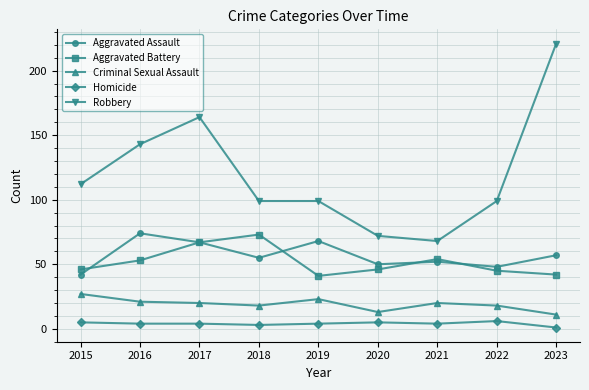

What is the highest value of the Homicide series?

6